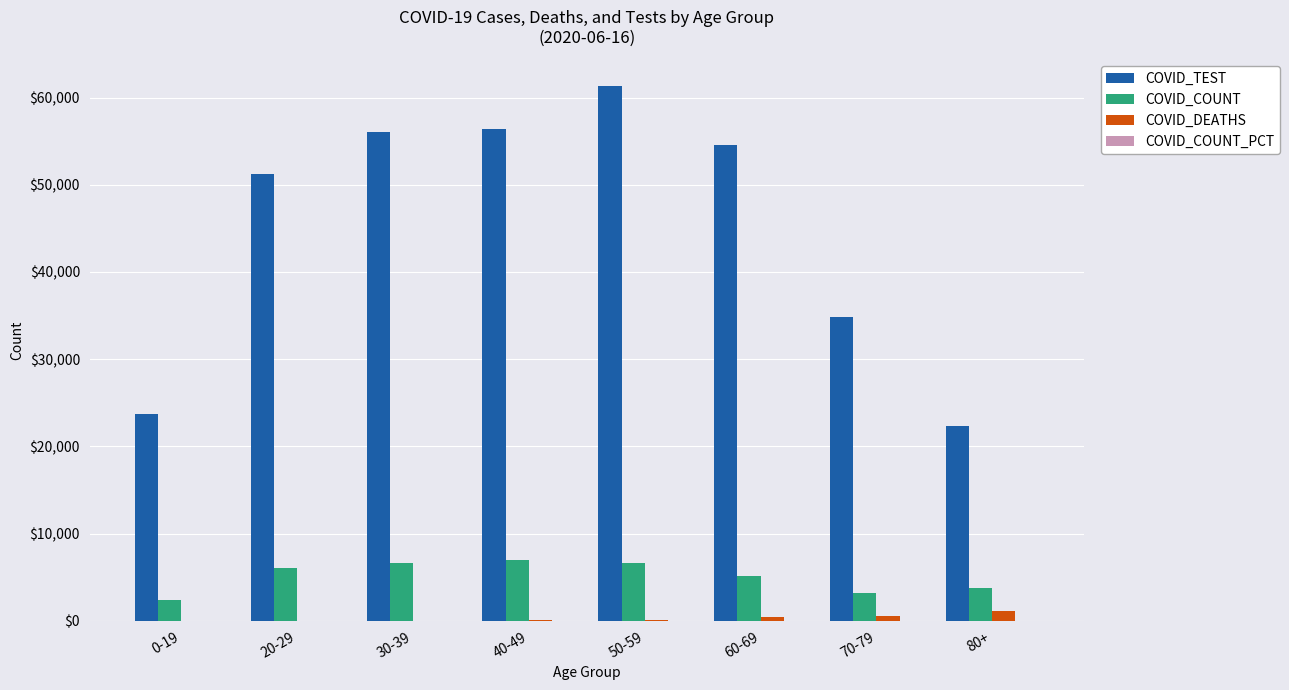

What is the highest value of the COVID_TEST series?

61332.0